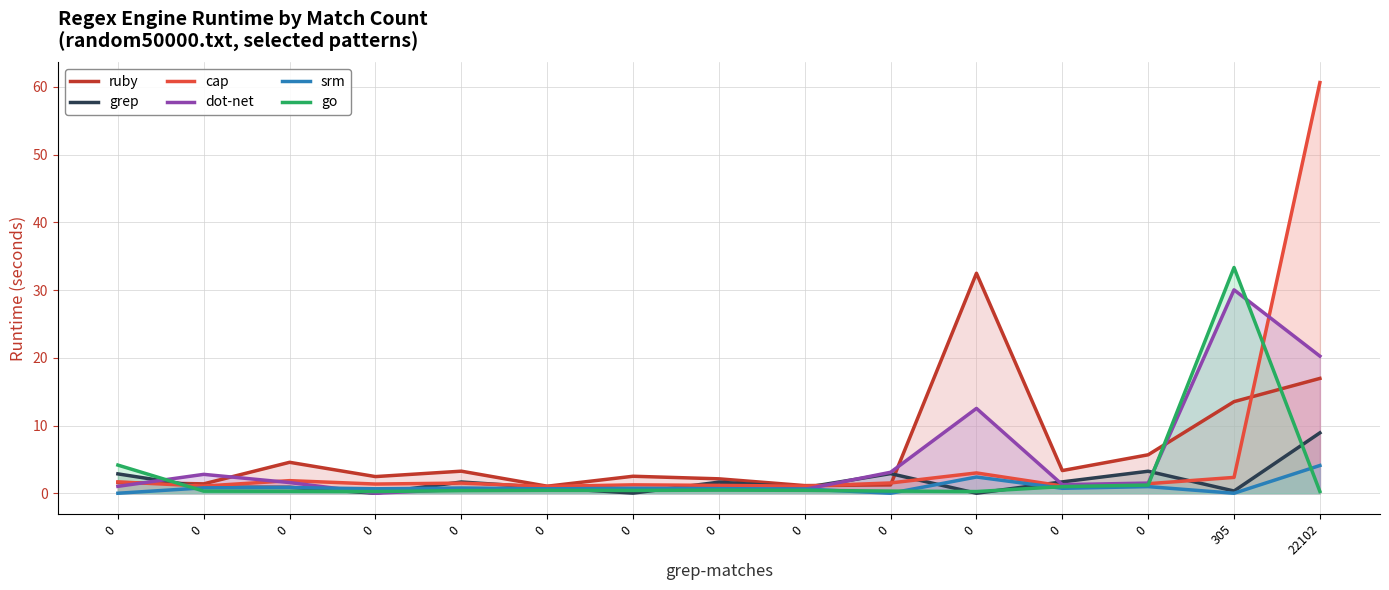

How many lines are shown in the chart?

6